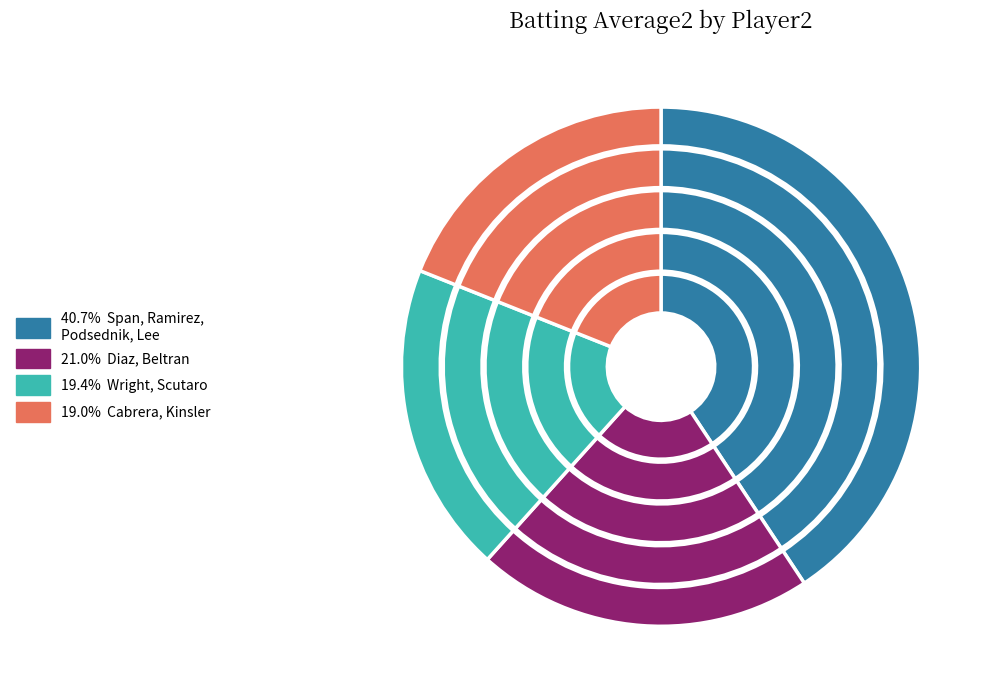

True or false: Ian Kinsler accounts for 1% of the total.

False